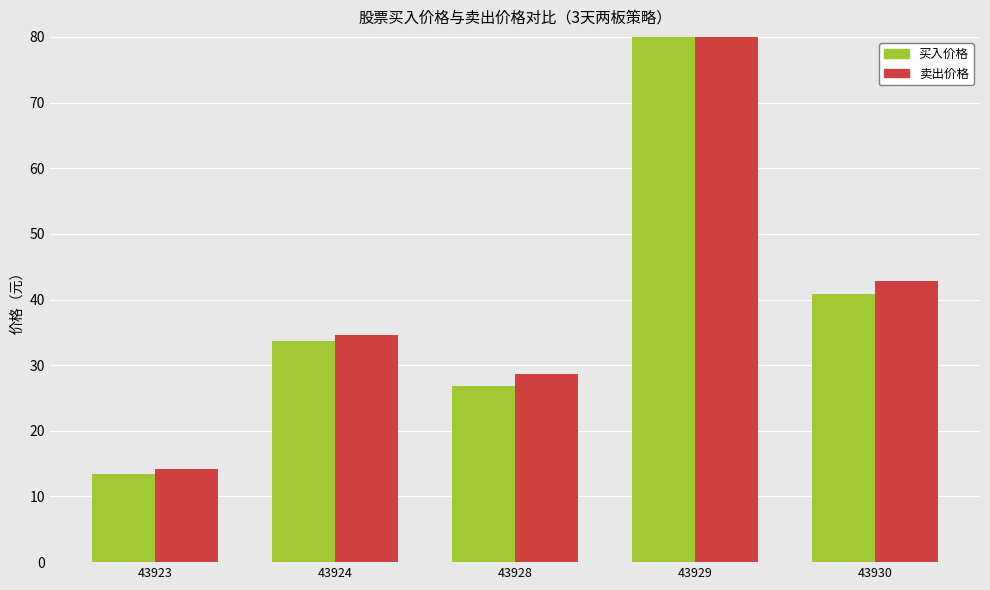

What are all the series names shown in the legend?

买入价格, 卖出价格